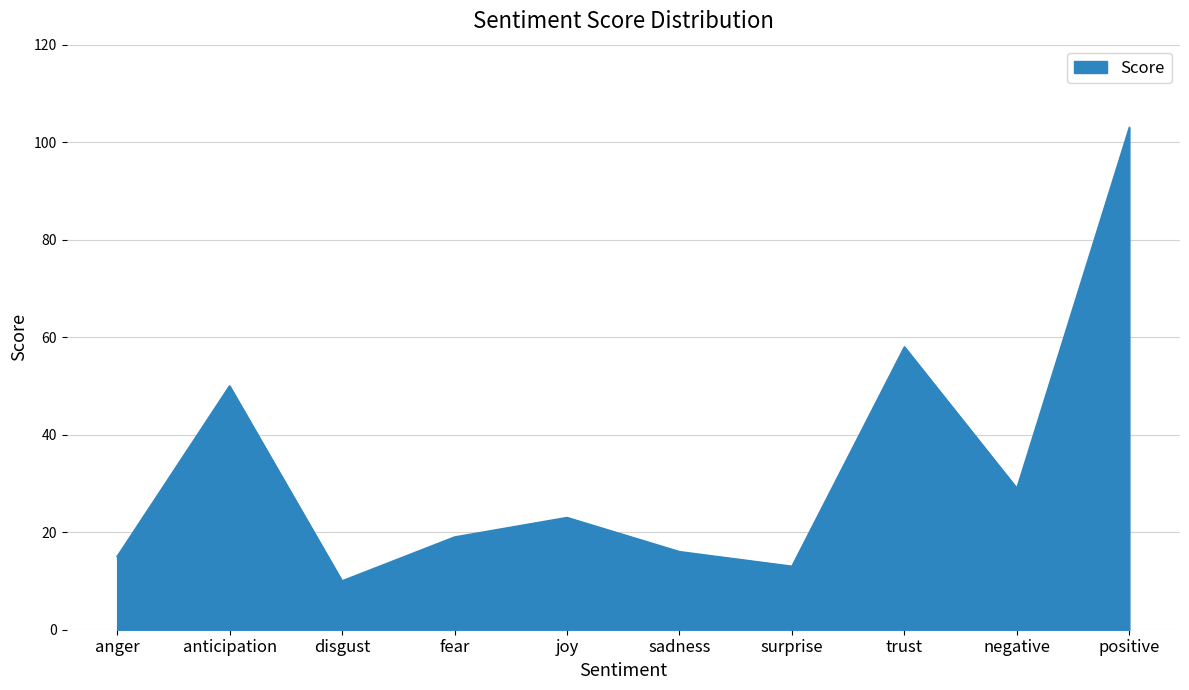

Where does the data first go above 23?

anticipation